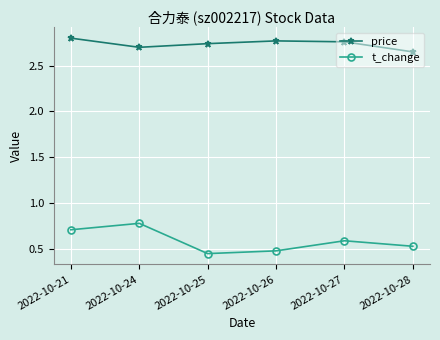

What is the difference between the highest and lowest values at 2022-10-25?

2.3